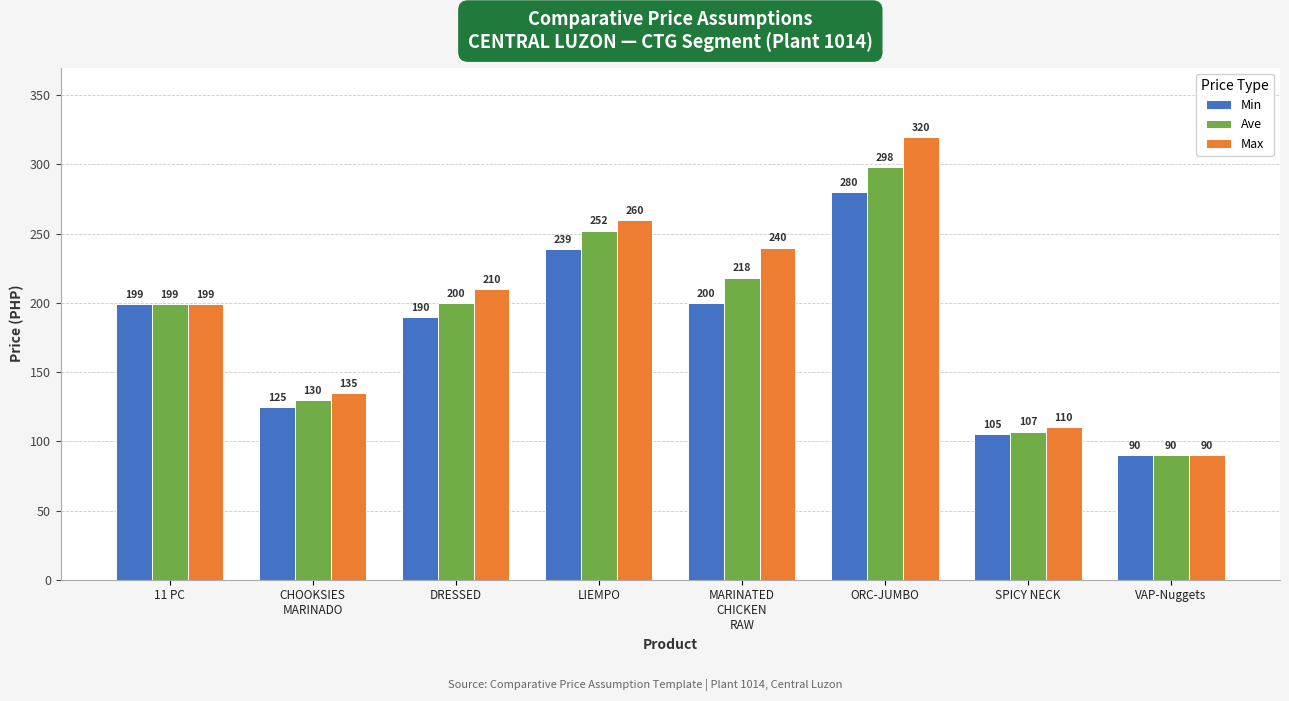

Rank the series by their maximum value, from highest to lowest.

Max, Ave, Min